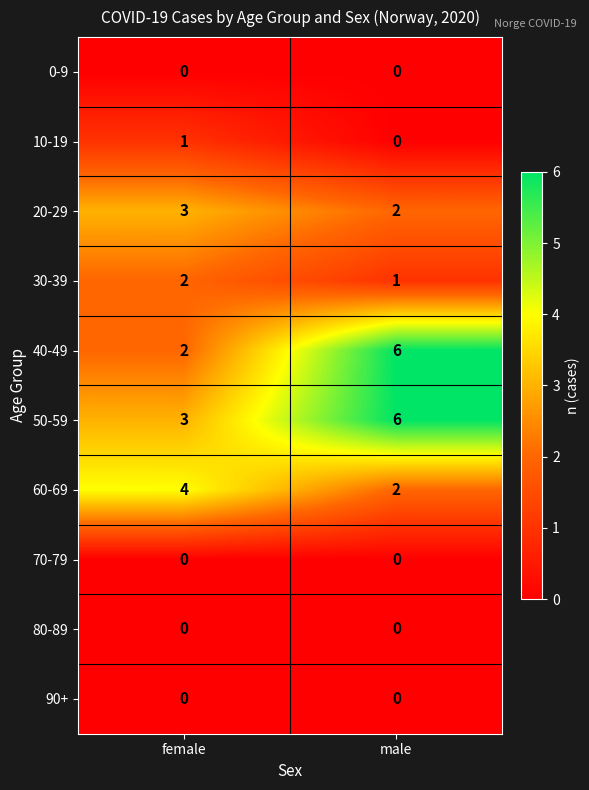

Which series changed the most between female and male?

40-49